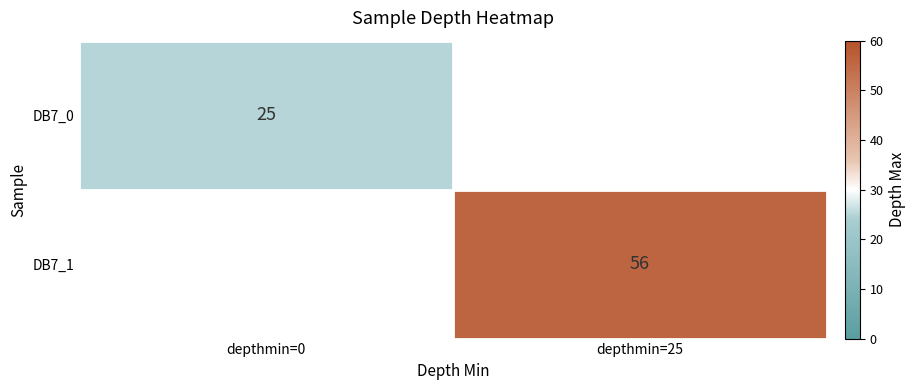

The value of DB7_0 at depthmin=0 is 25. True or false?

True